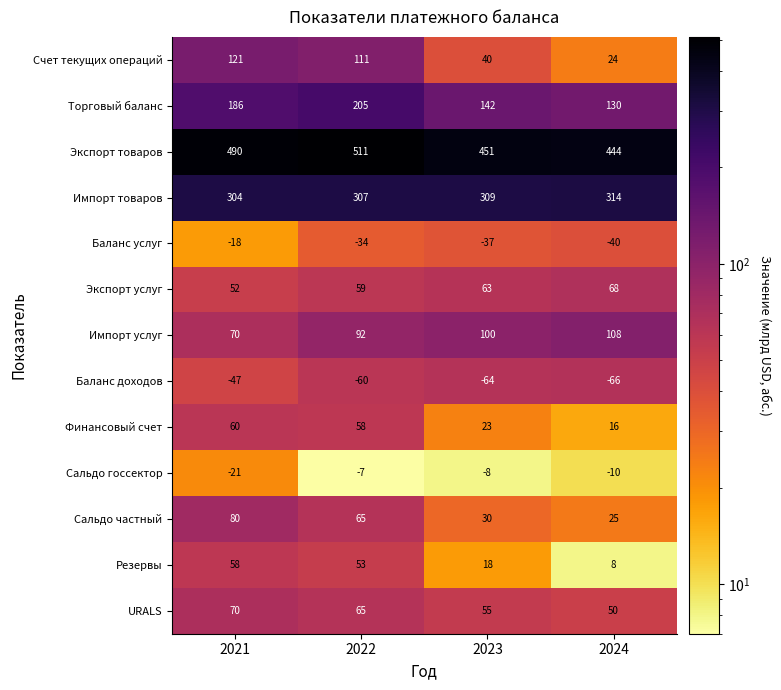

Is it true that Сальдо частный equals 34 at 2024?

False